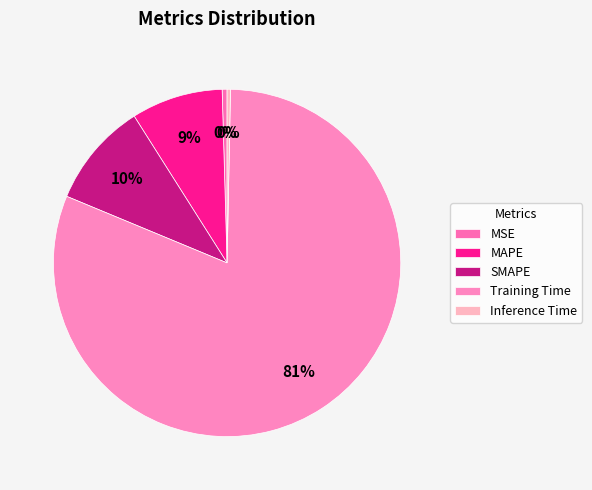

The Inference Time slice represents 1% of the pie. True or false?

False